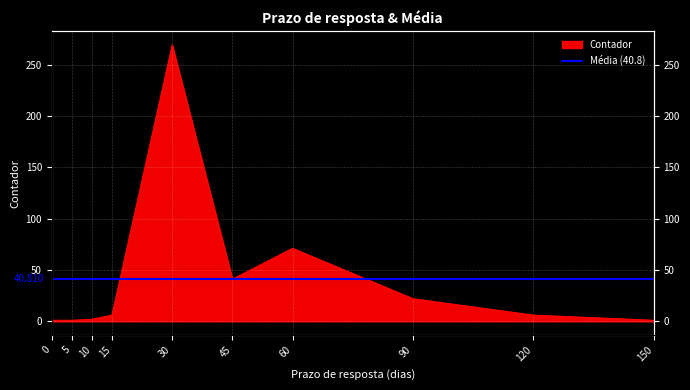

Between 120 and 0, which is larger?

120